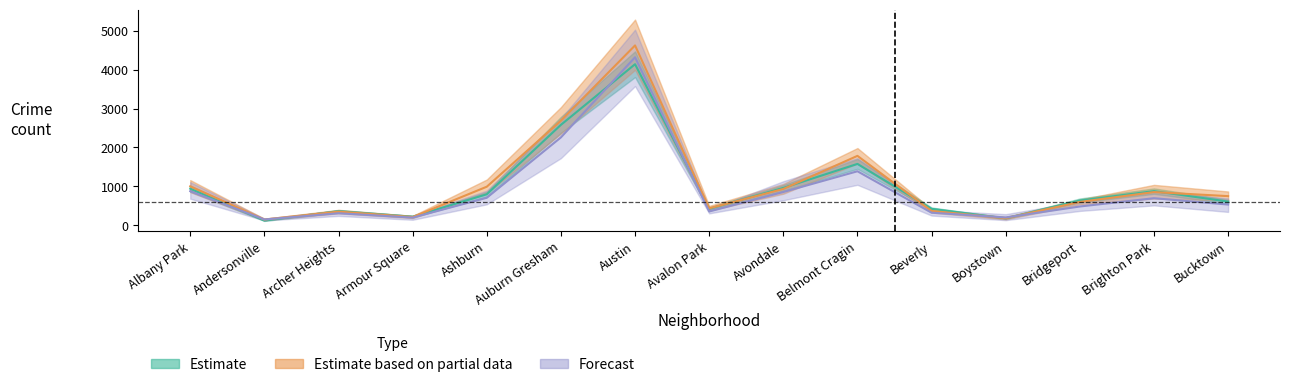

At which category does 2017 reach its first local valley?

Andersonville